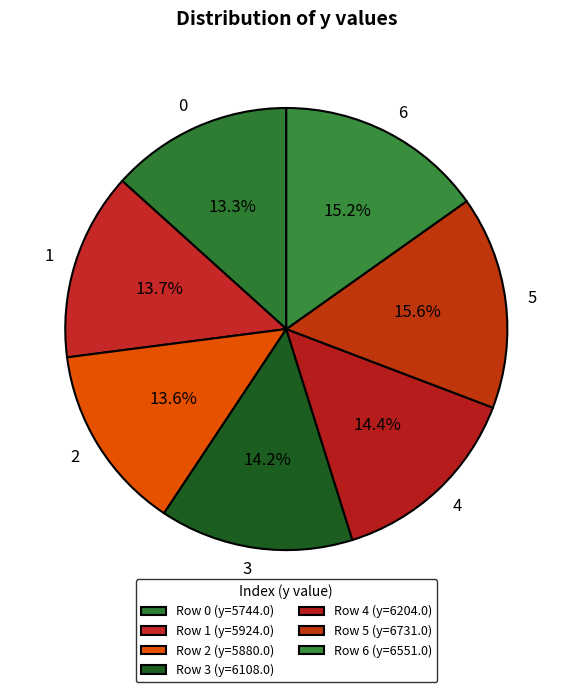

How much of the chart is everything except 2?

86.4%